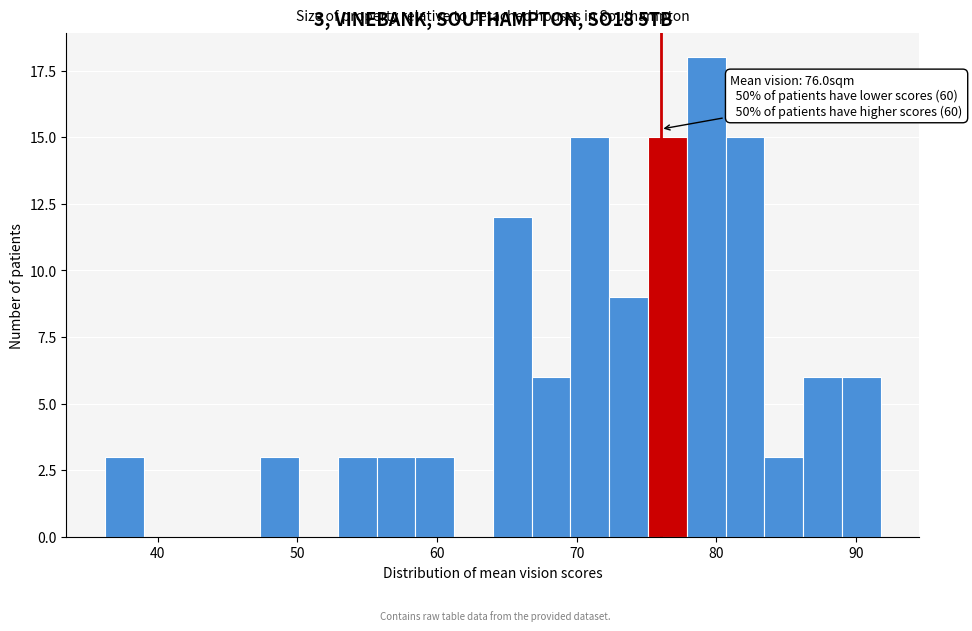

Around what value on the x-axis is the tallest bar? Give the approximate position of its centre, as read against the axis.

79